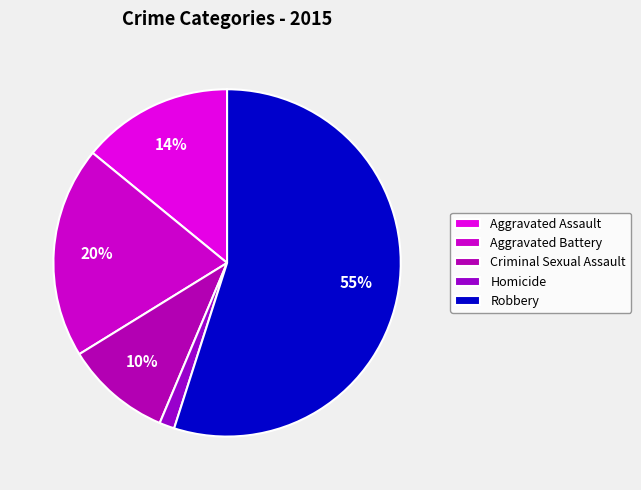

Is it true that Aggravated Assault is 26% of the pie?

False